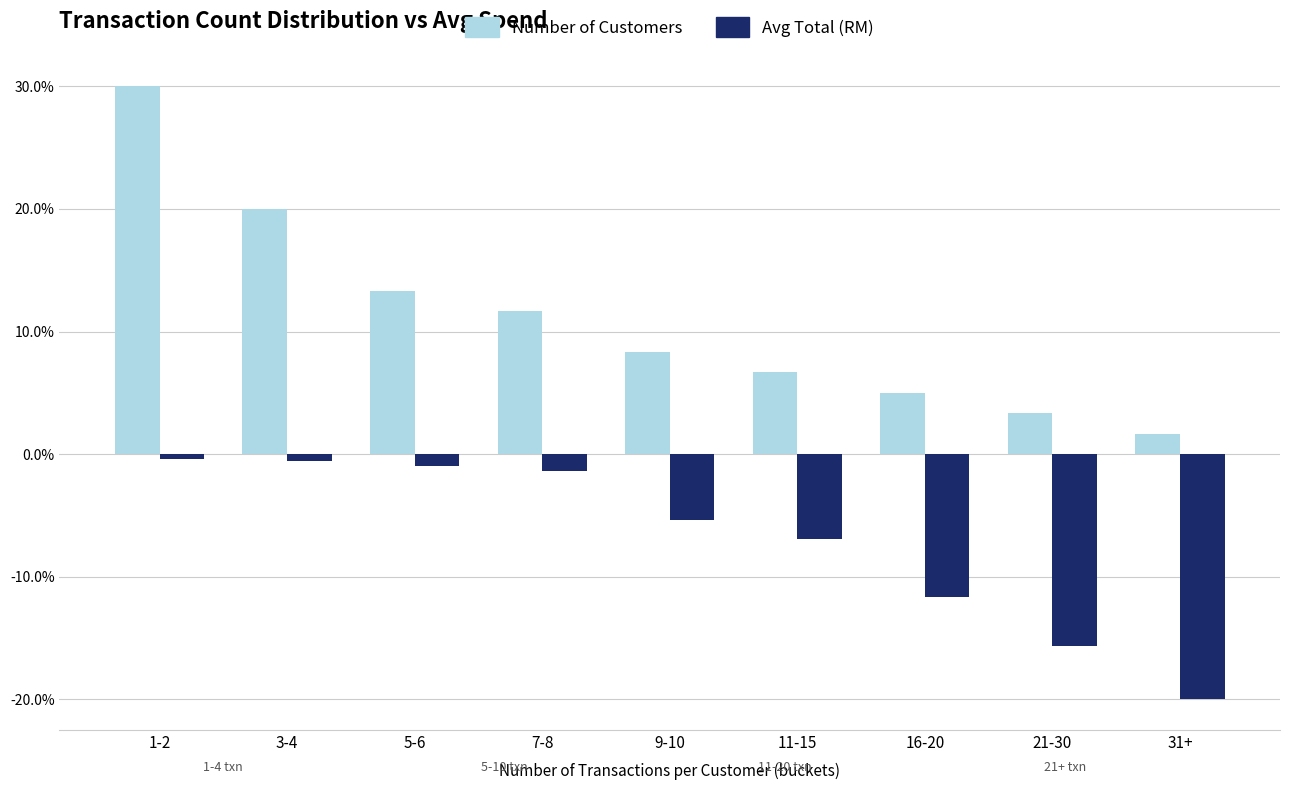

Which series has the largest range (max minus min)?

Number of Customers